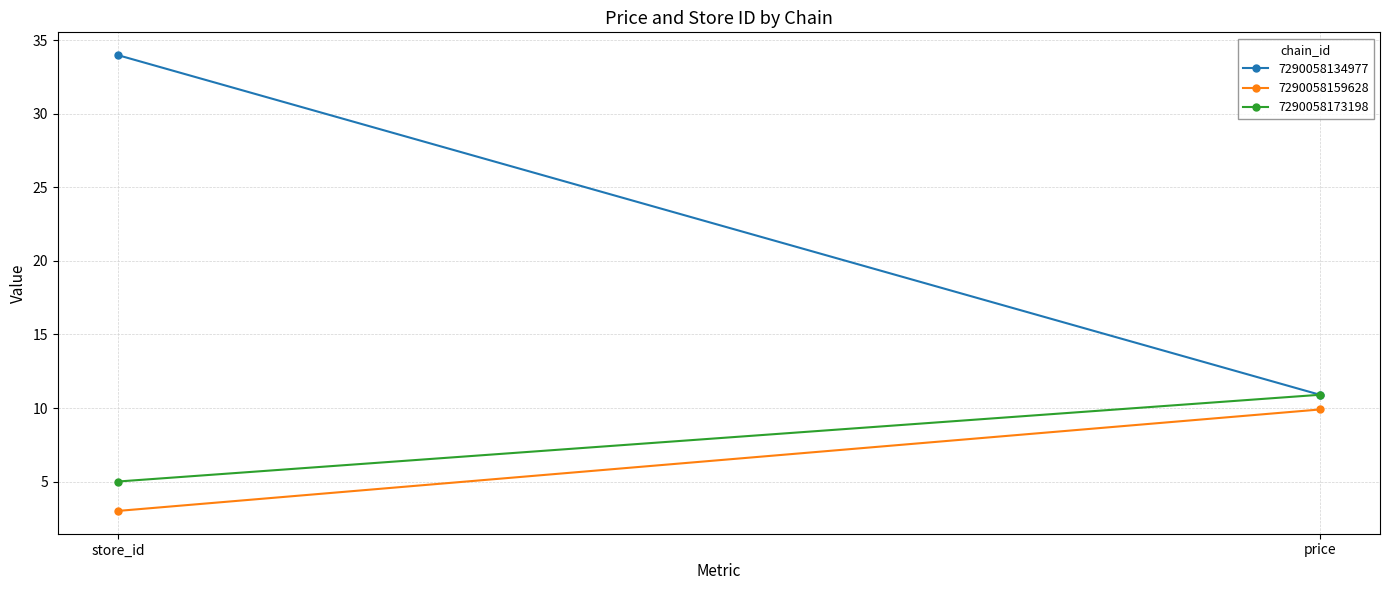

Reading left to right, transcribe all the data shown in this chart.

7290058134977: 34.0	10.9
7290058159628: 3.0	9.9
7290058173198: 5.0	10.9